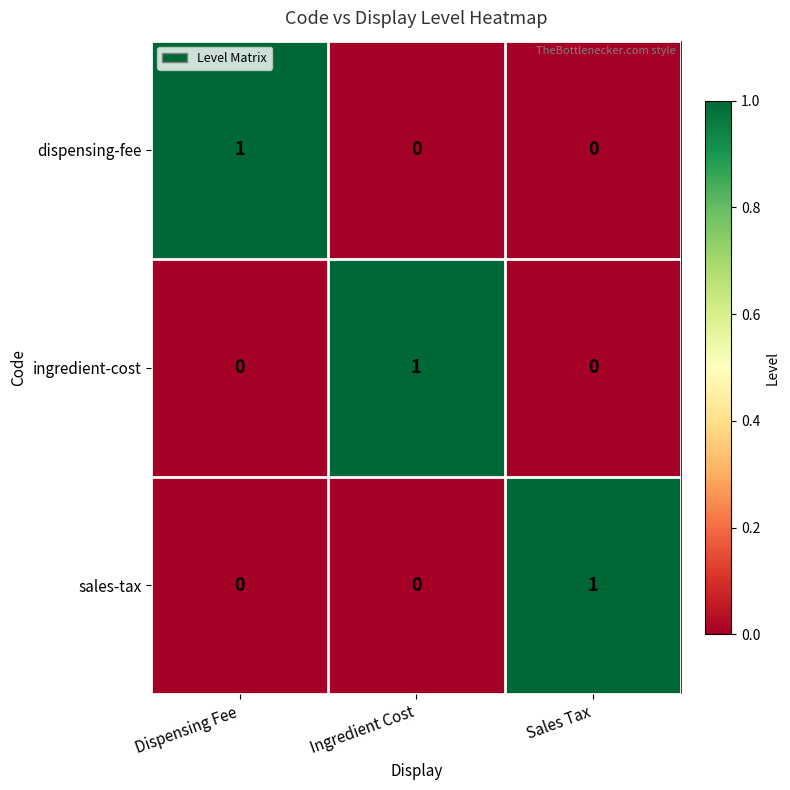

Is the value of dispensing-fee at Dispensing Fee greater than the value of sales-tax at Dispensing Fee?

Yes